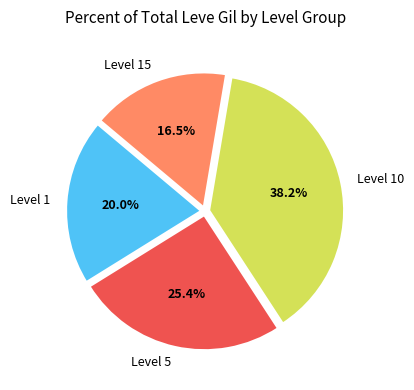

Between Level 15 and Level 5, which is larger?

Level 5